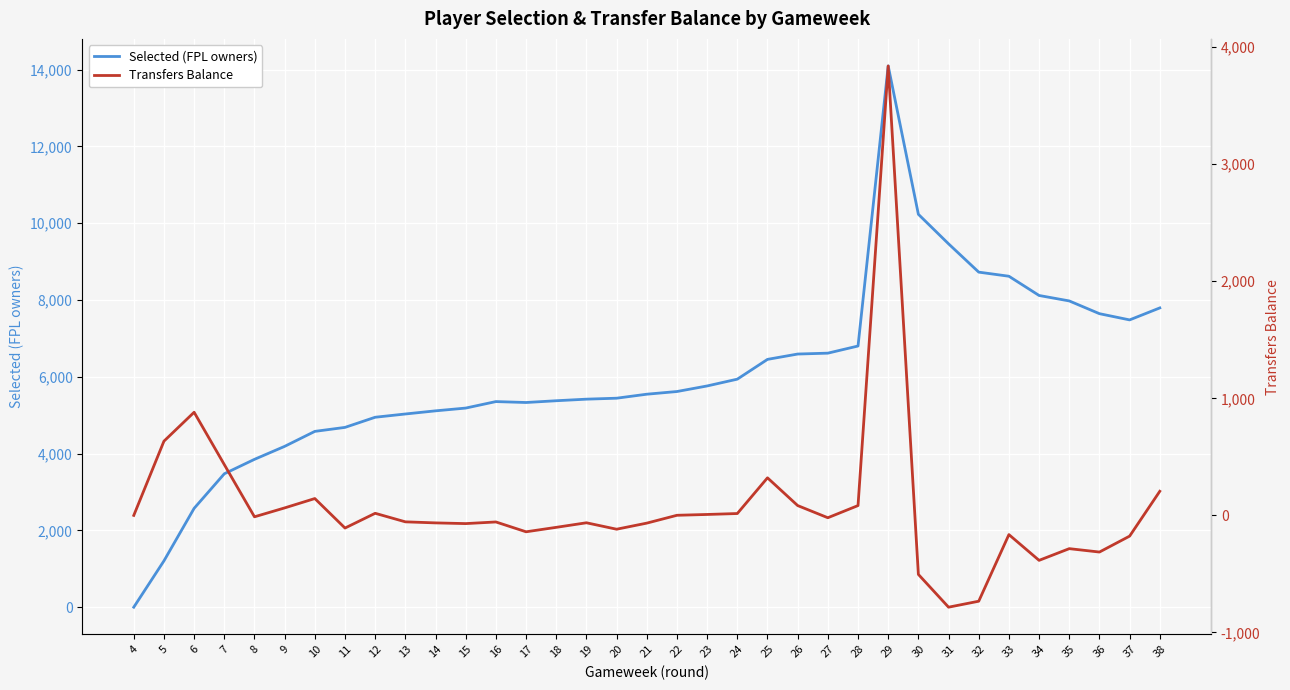

Where is the first local minimum for Transfers Balance?

8